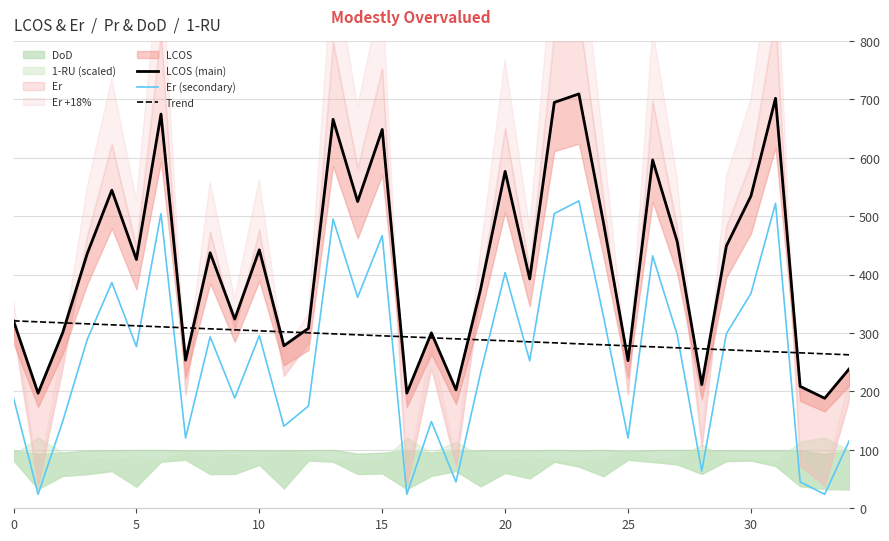

What is the maximum value for Trend?

320.9